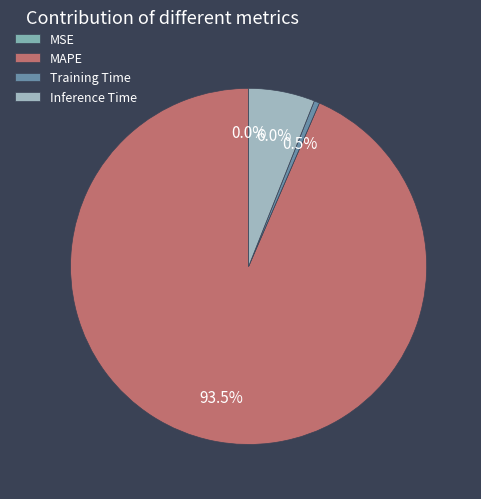

Does Inference Time account for over 50% of the chart?

No